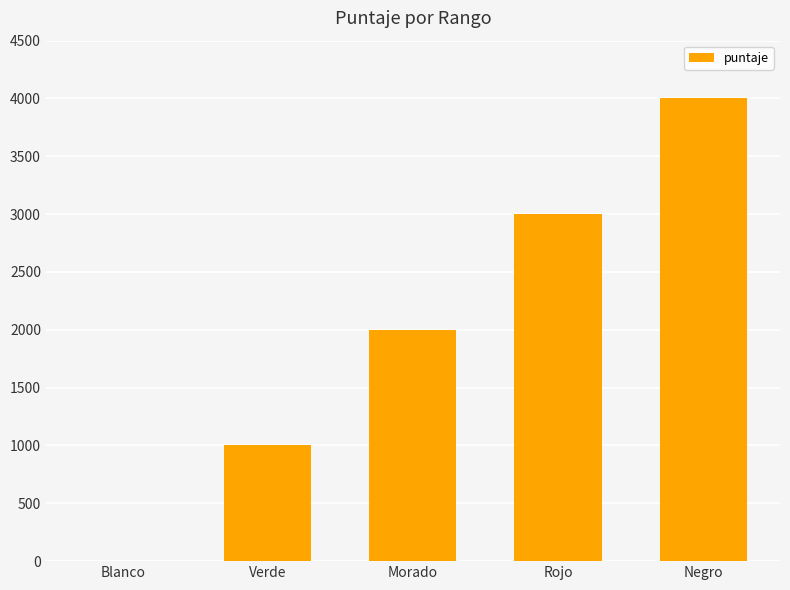

What is the change in value from Rojo to Negro?

+1000